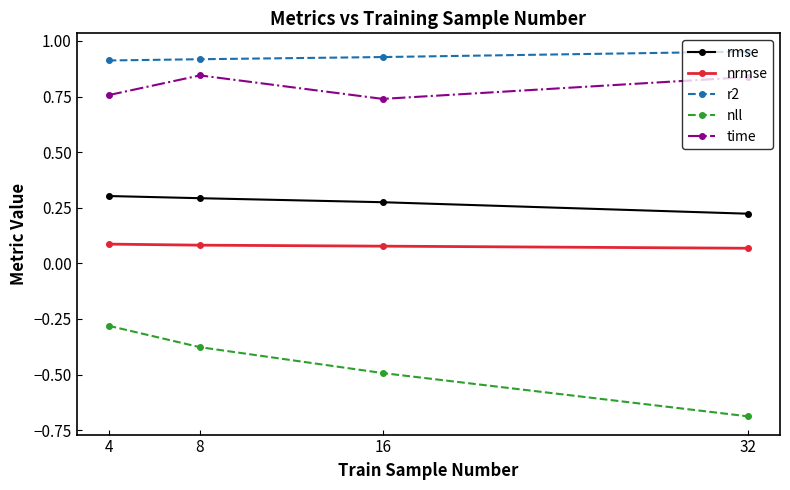

What are all the series names shown in the legend?

rmse, nrmse, r2, nll, time